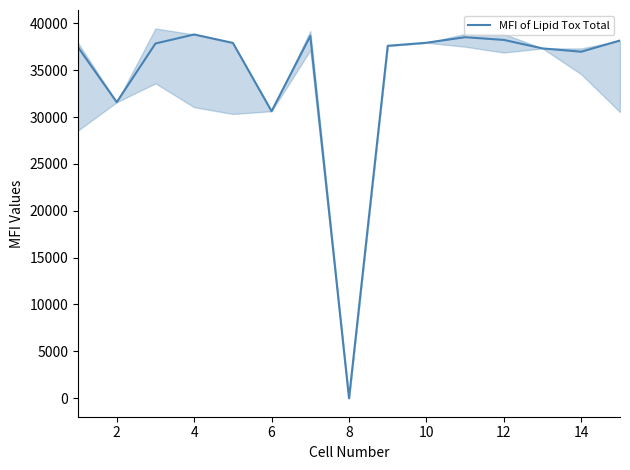

The value of MFI of Lipid Tox Total at 4 is 38807.4. True or false?

True